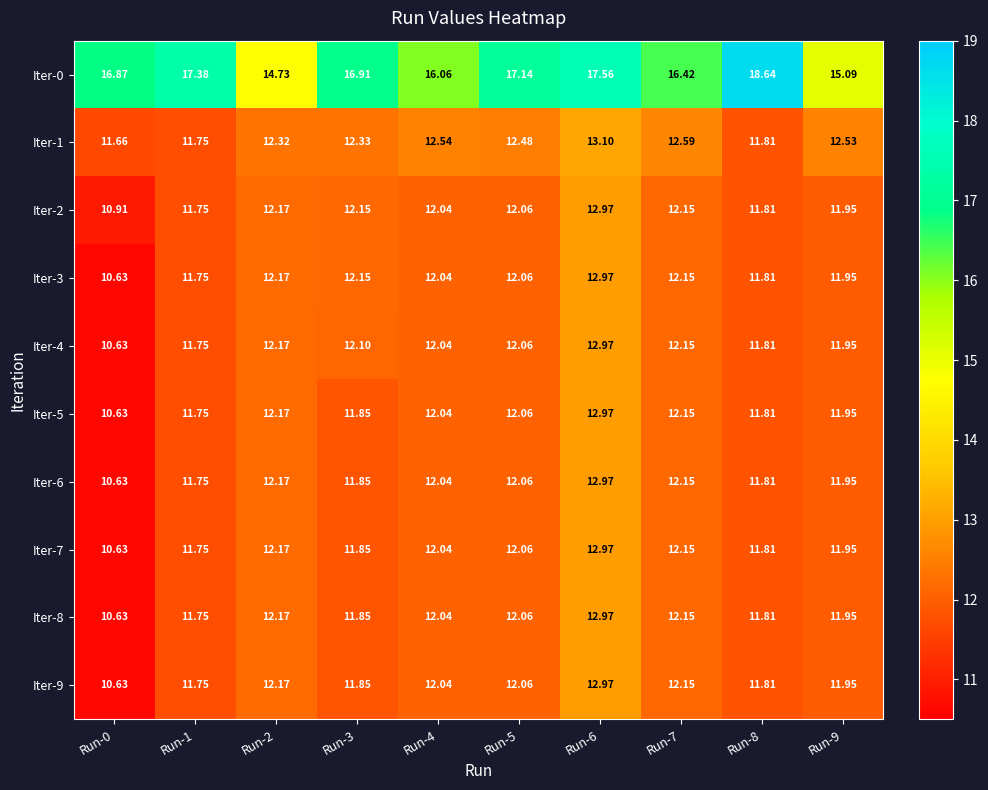

Which series has the largest range (max minus min)?

Iter-0